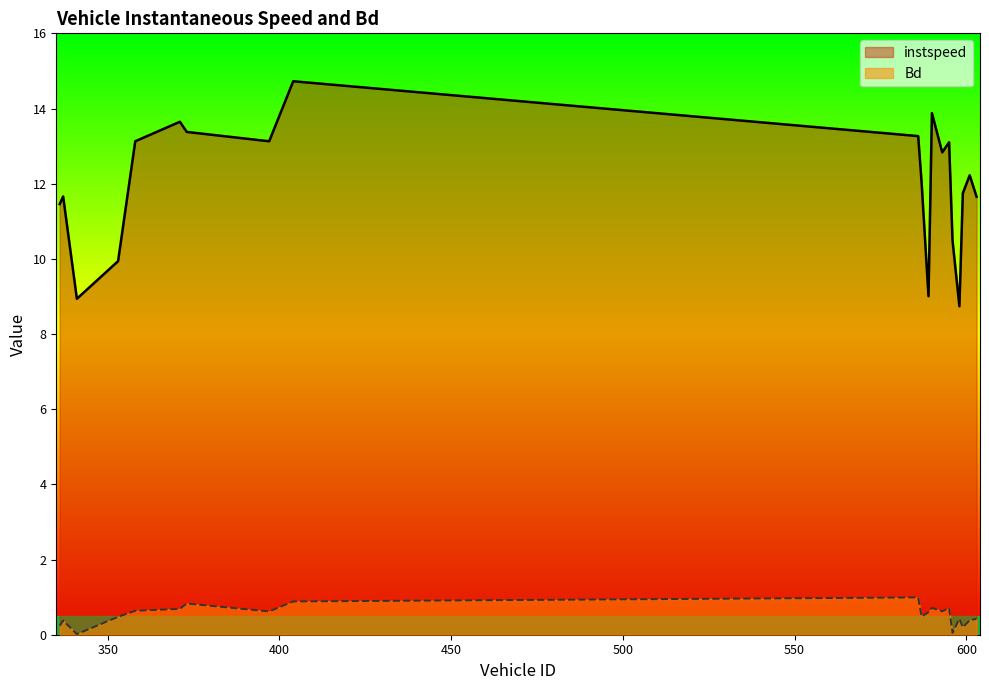

What is the total value across all series at 397?

13.7